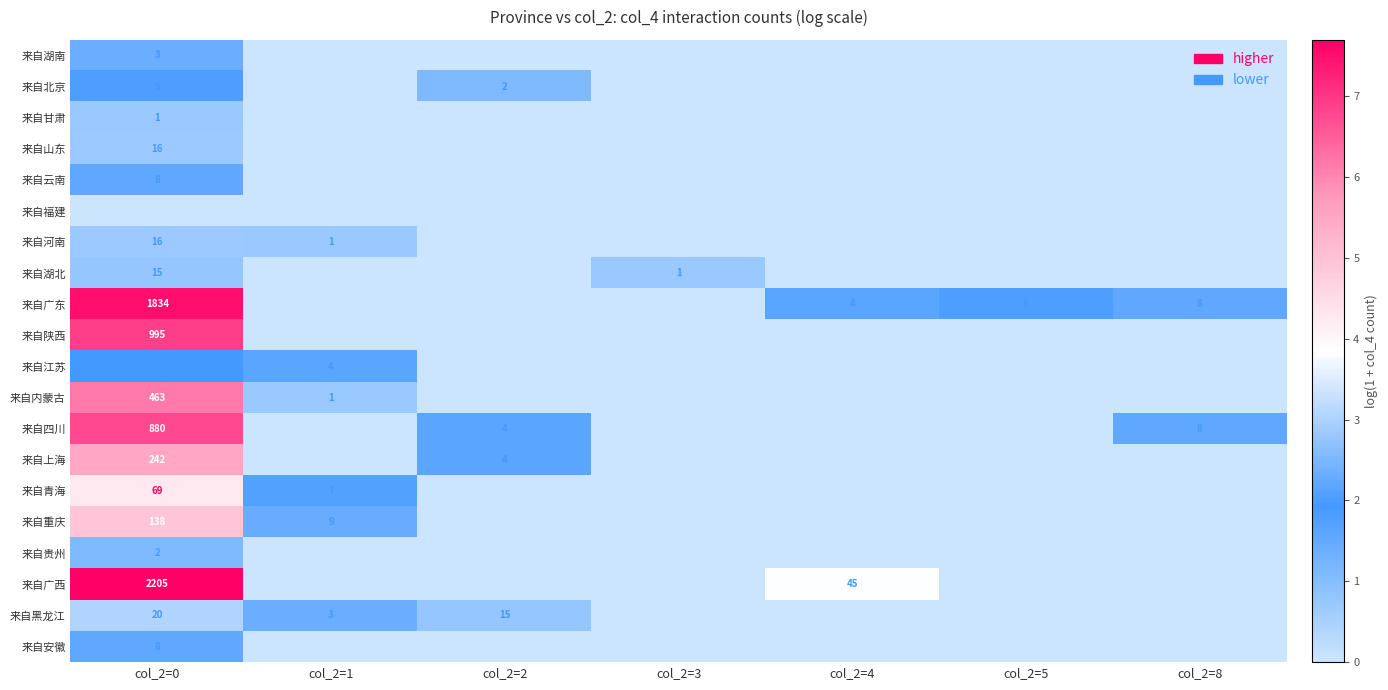

Is it true that 来自上海 equals 4 at col_2=2?

True